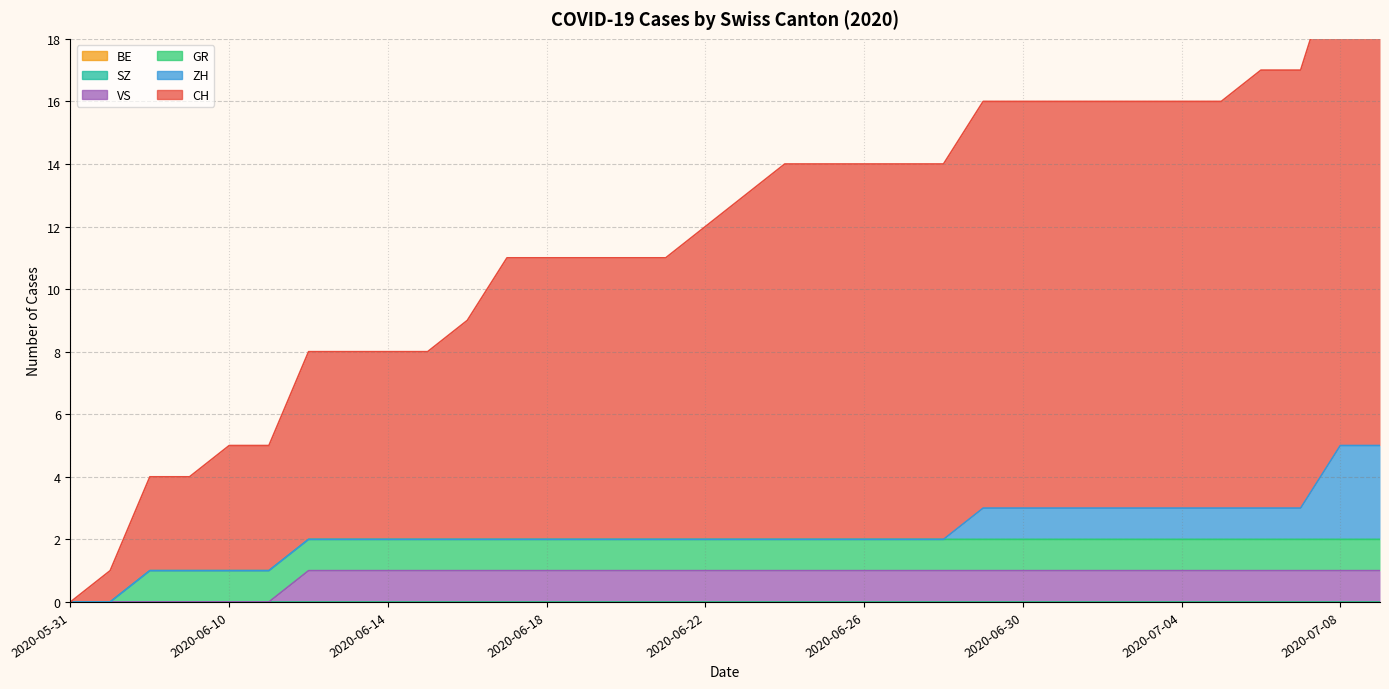

What are all the series names shown in the legend?

CH, ZH, GR, VS, BE, SZ